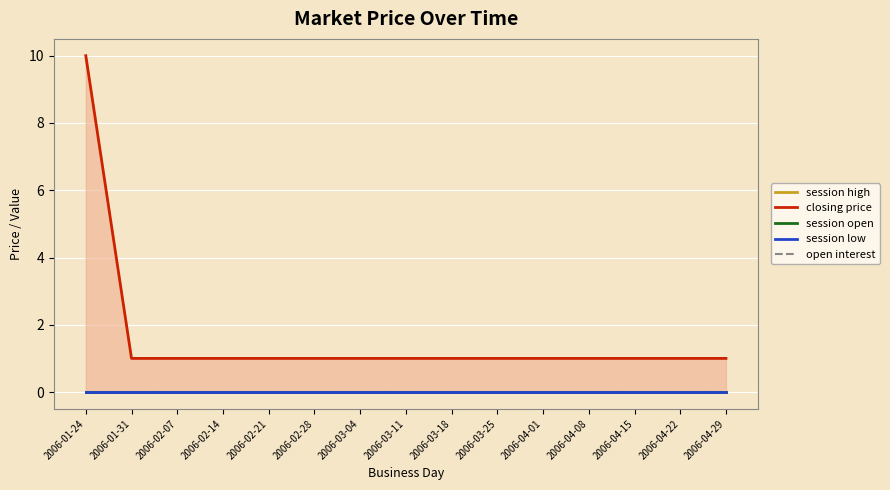

True or false: session high and open interest intersect in this chart.

False